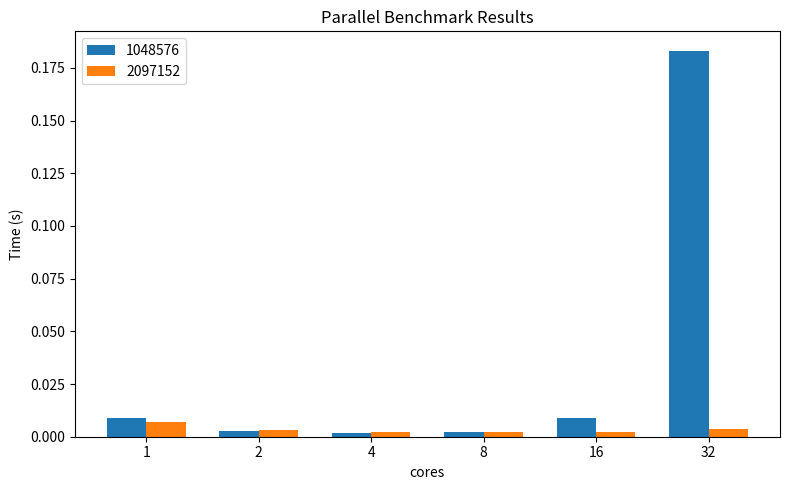

At which category is the sum across all series the highest?

32